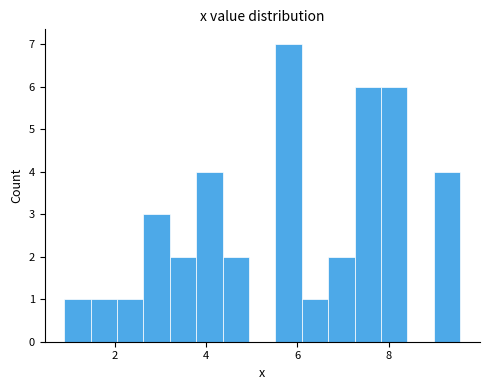

Around what value on the x-axis is the tallest bar? Give the approximate position of its centre, as read against the axis.

5.8